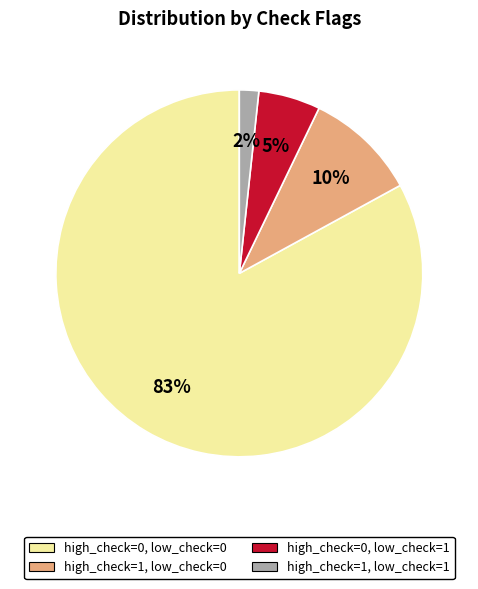

To the nearest percent, what is the average slice percentage?

25%